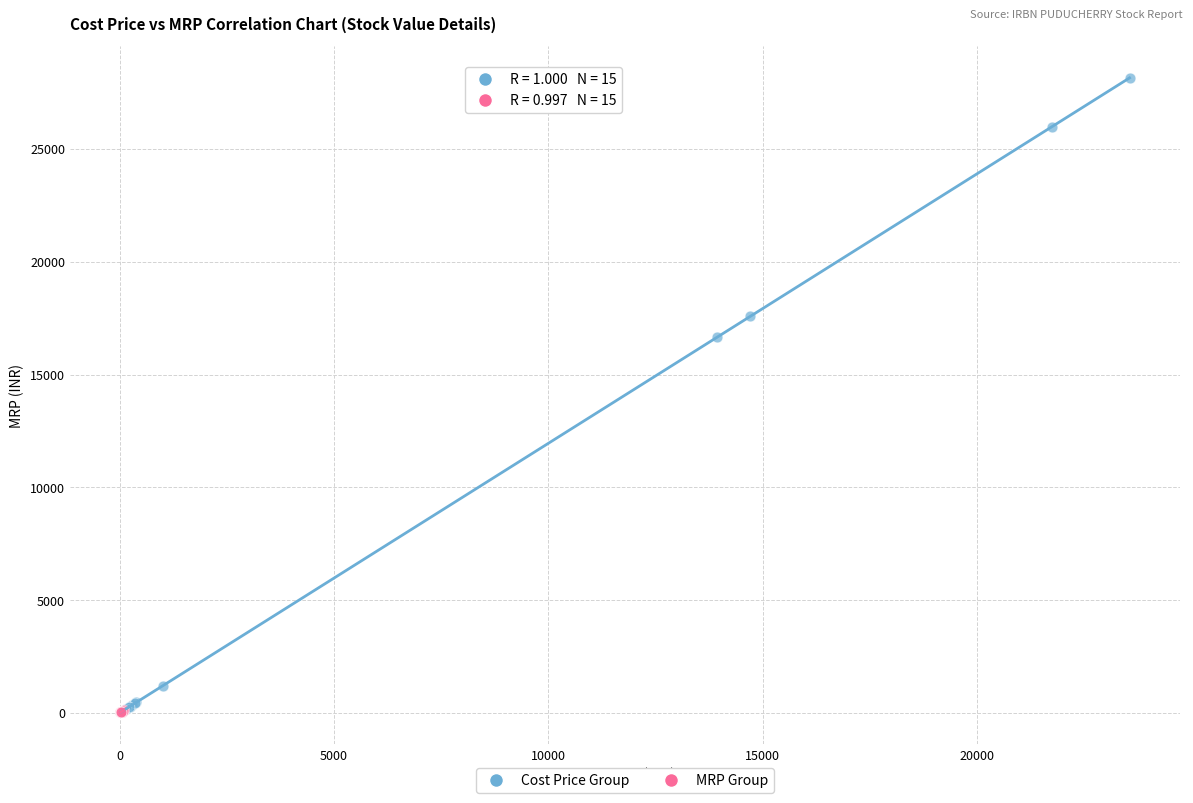

Which series contains the highest Y value?

Cost Price Group